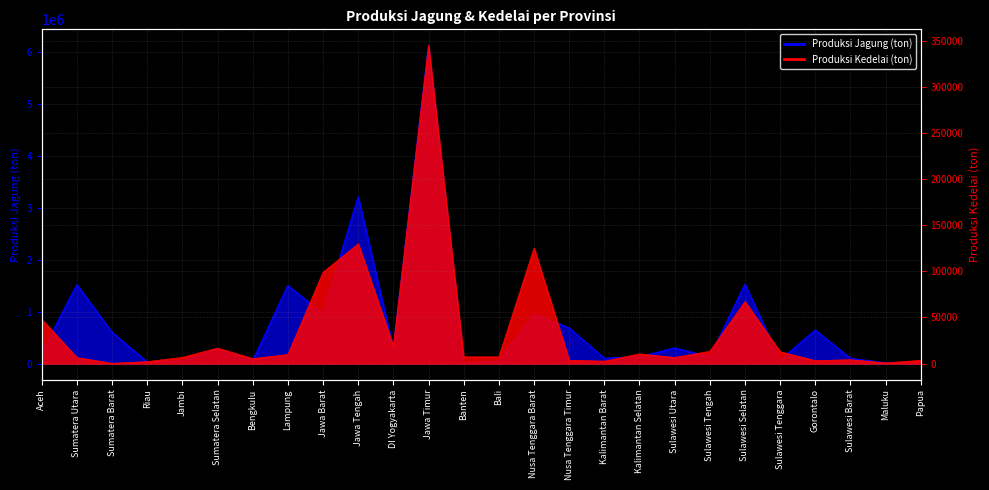

Rank the series by their maximum value, from lowest to highest.

Produksi Kedelai (ton), Produksi Jagung (ton)